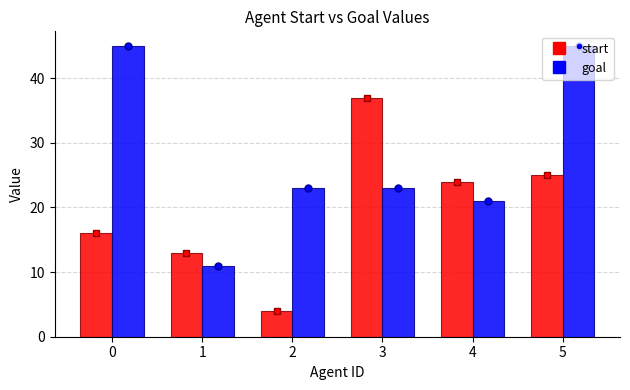

Reading left to right, extract all data points from this chart.

start: 0=16	1=13	2=4	3=37	4=24	5=25
goal: 0=45	1=11	2=23	3=23	4=21	5=45